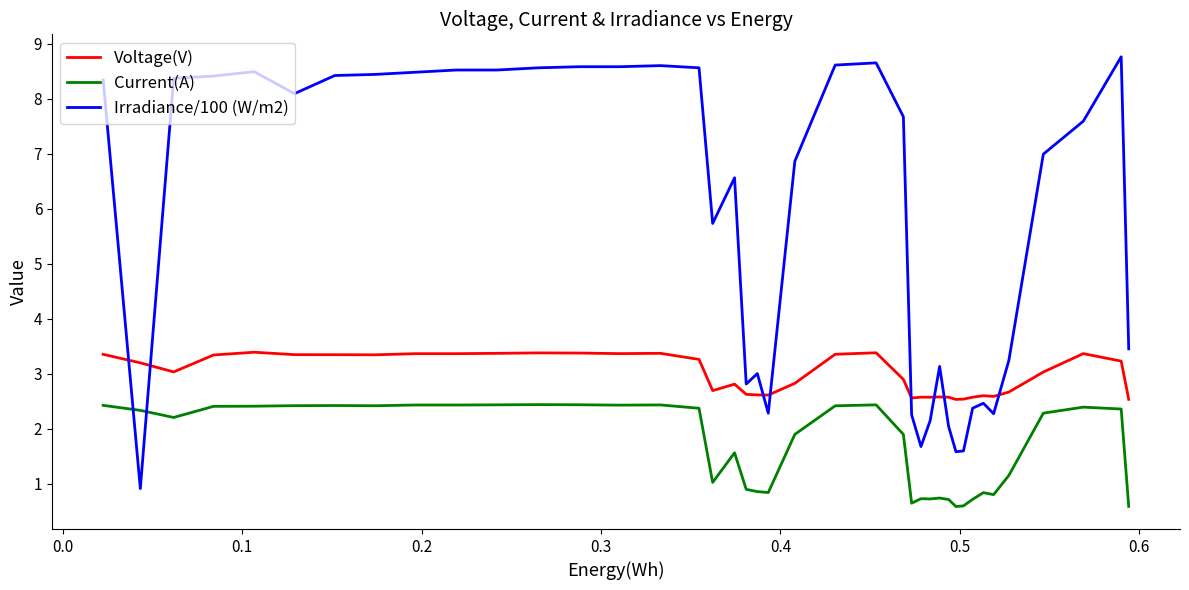

After their last crossing, which series has the higher values: Voltage(V) or Irradiance/100 (W/m2)?

Irradiance/100 (W/m2)